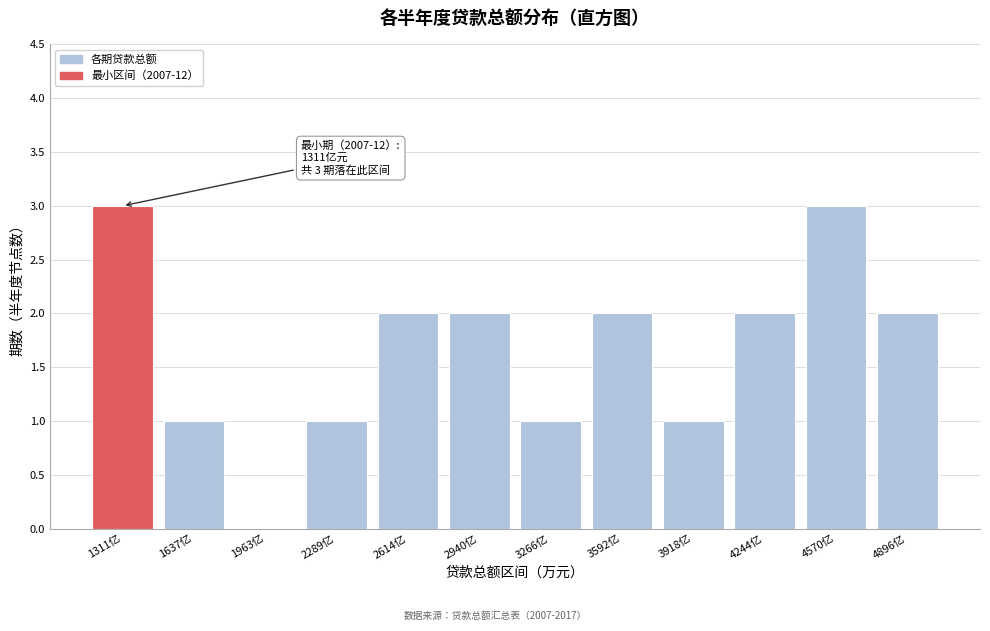

Reading left to right, list all the values displayed in this chart.

1311亿=3	1637亿=1	1963亿=0	2289亿=1	2614亿=2	2940亿=2	3266亿=1	3592亿=2	3918亿=1	4244亿=2	4570亿=3	4896亿=2